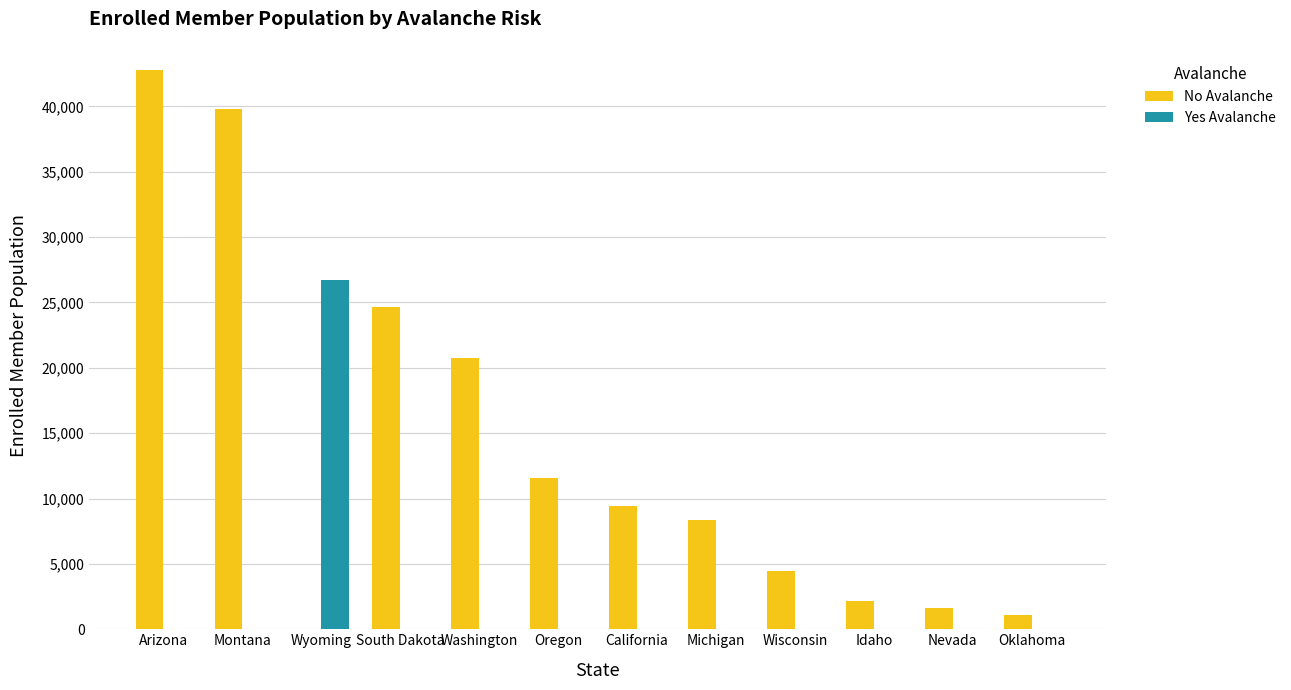

Reading right to left, extract all data points from this chart.

No Avalanche: 1100	1620	2190	4476	8321	9459	11533	20728	24650	0	39827	42805
Yes Avalanche: 0	0	0	0	0	0	0	0	0	26742	0	0